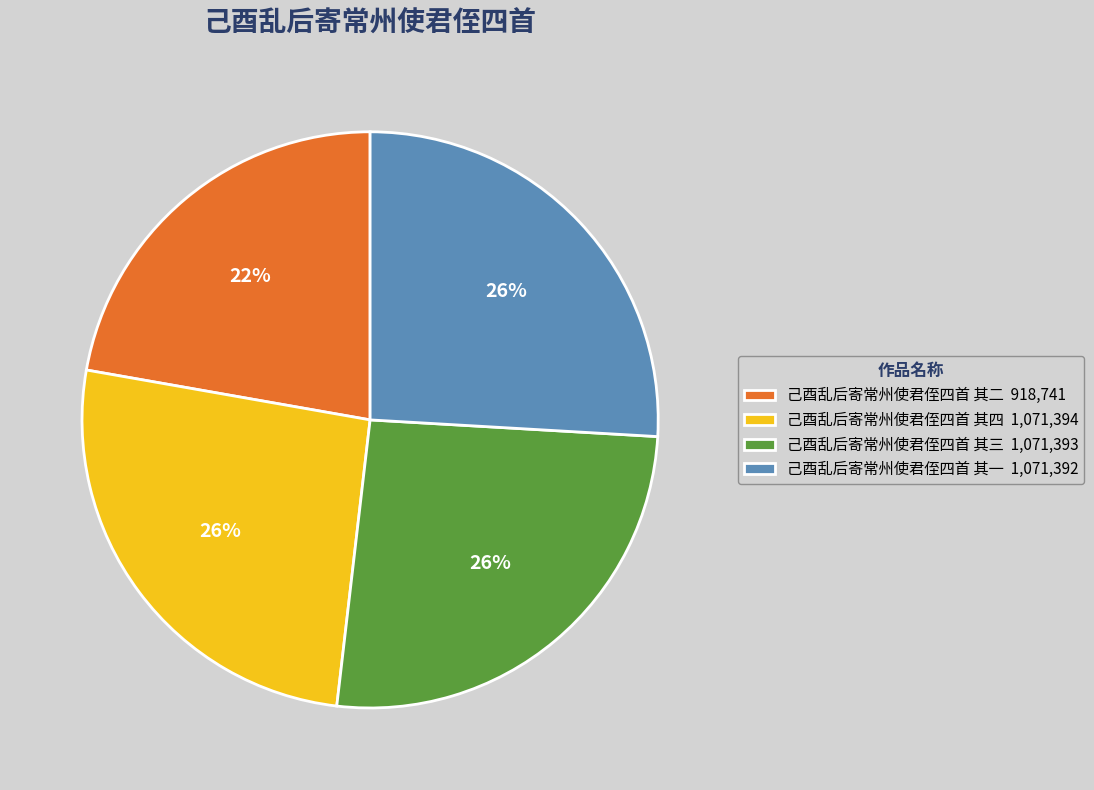

To the nearest percent, what is the combined percentage of 己酉乱后寄常州使君侄四首 其三 and 己酉乱后寄常州使君侄四首 其二?

48%